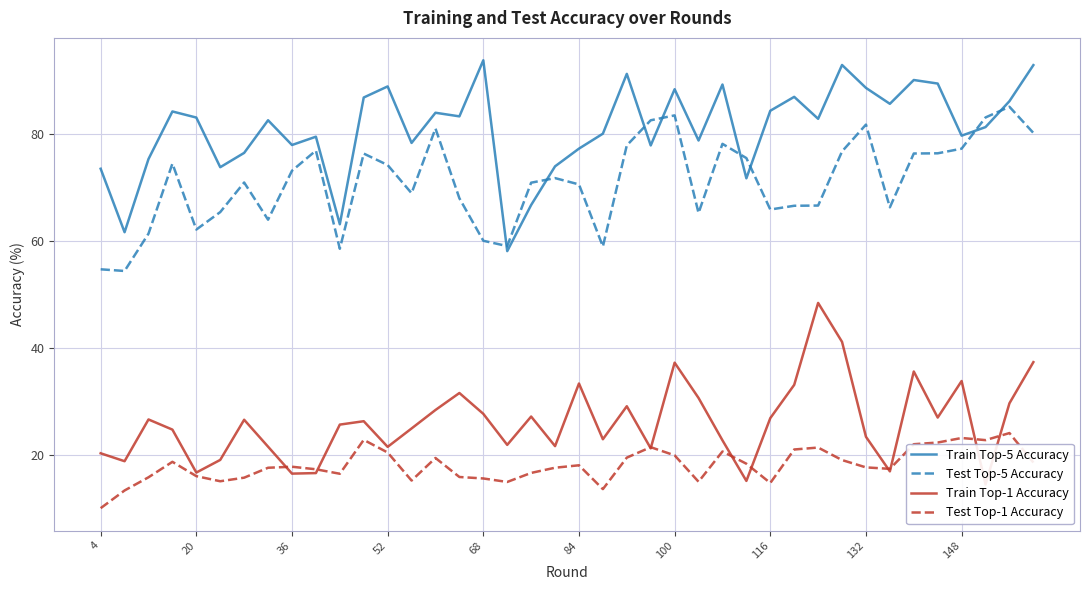

What is the greatest value displayed?

93.8